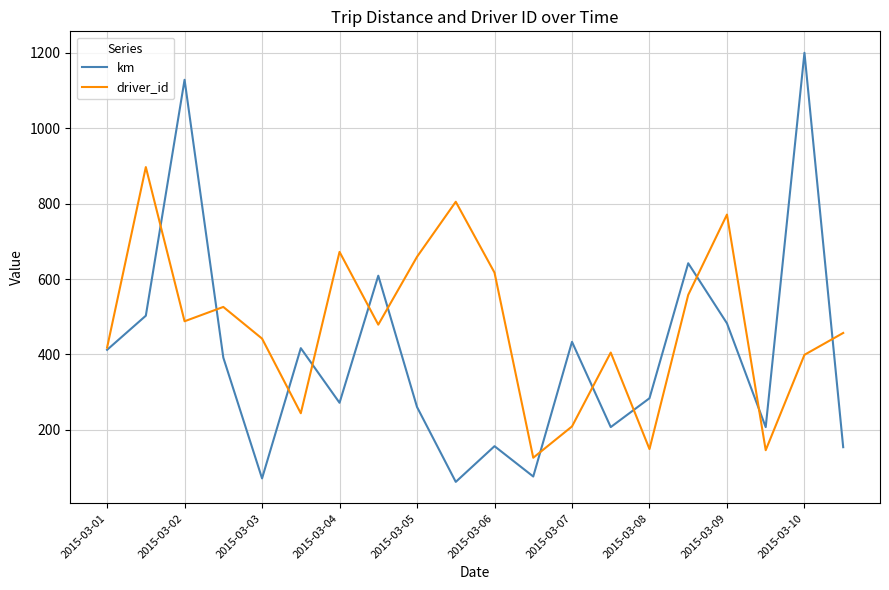

At how many categories does at least one series exceed 735?

5